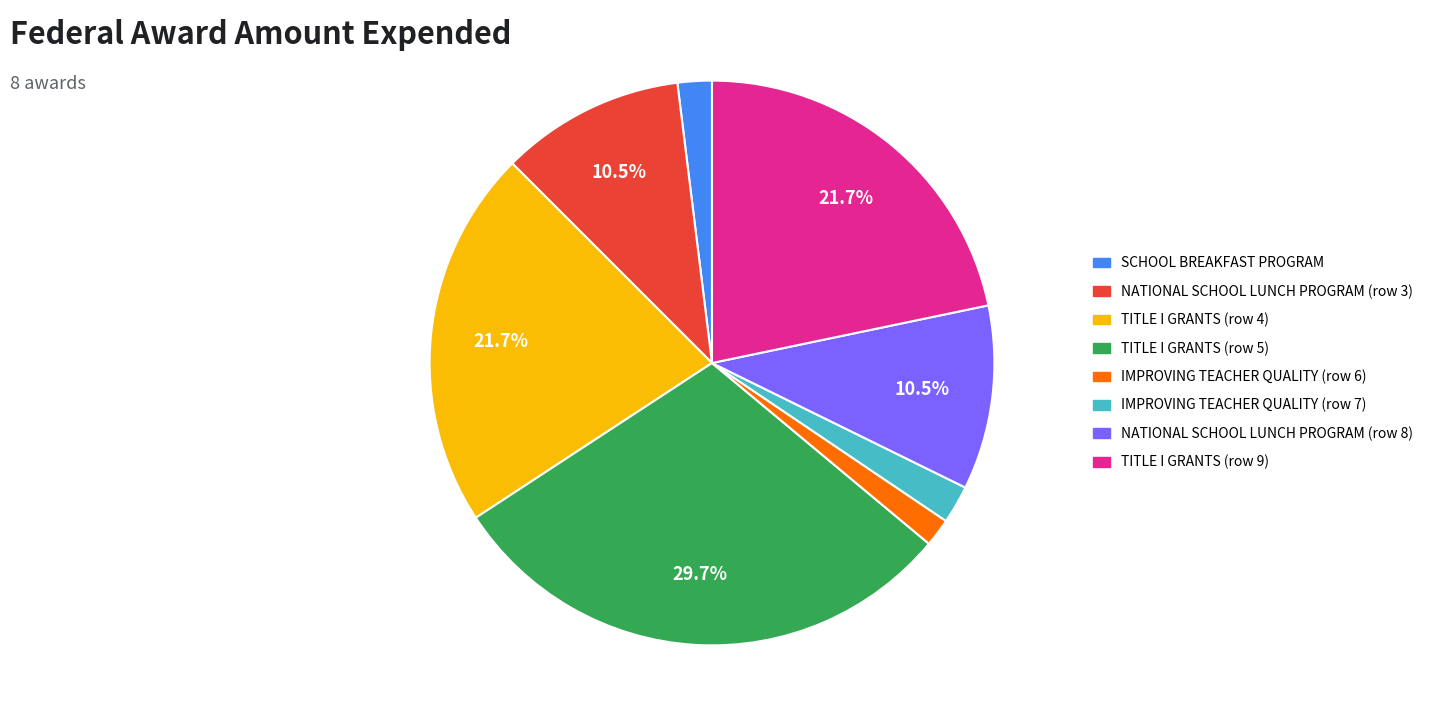

Do SCHOOL BREAKFAST PROGRAM and IMPROVING TEACHER QUALITY (row 6) together represent more than half of the pie?

No